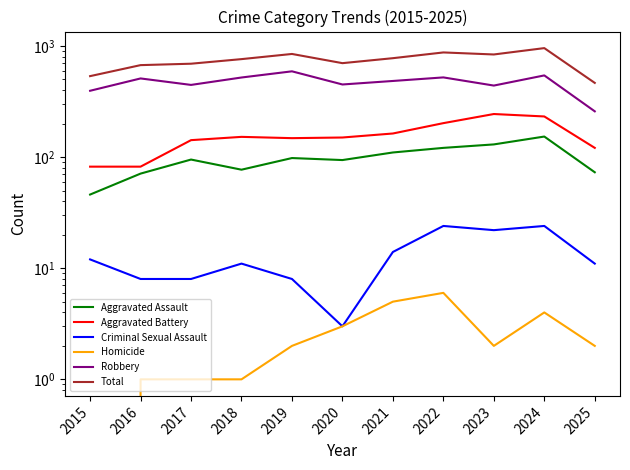

How many data points in Criminal Sexual Assault are less than 11?

4